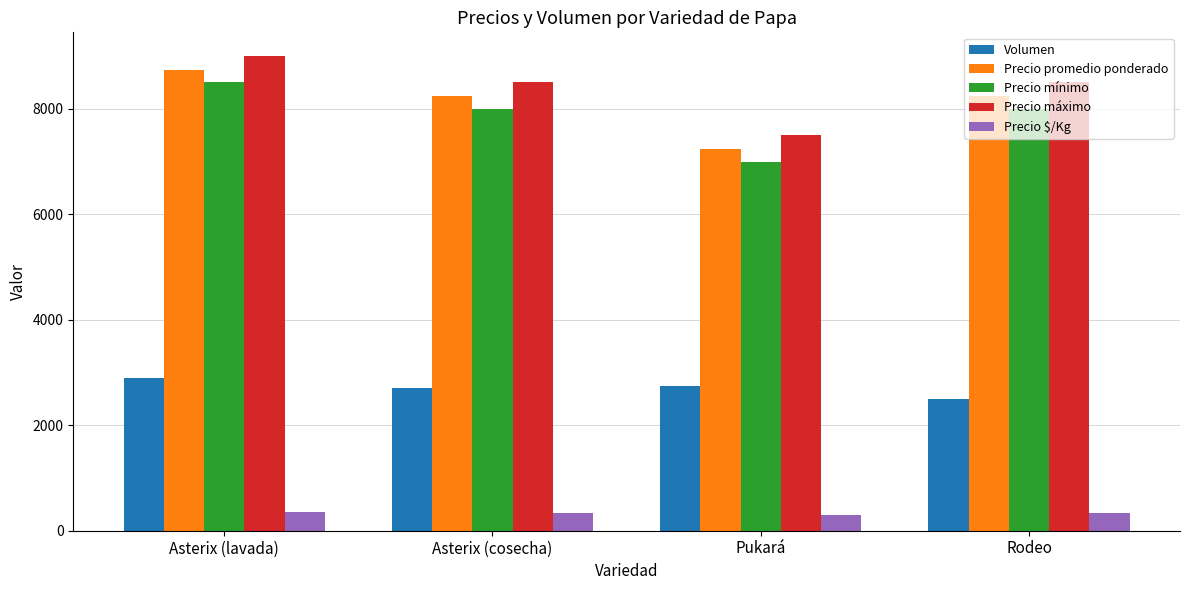

What position from the left is Asterix (lavada)?

1